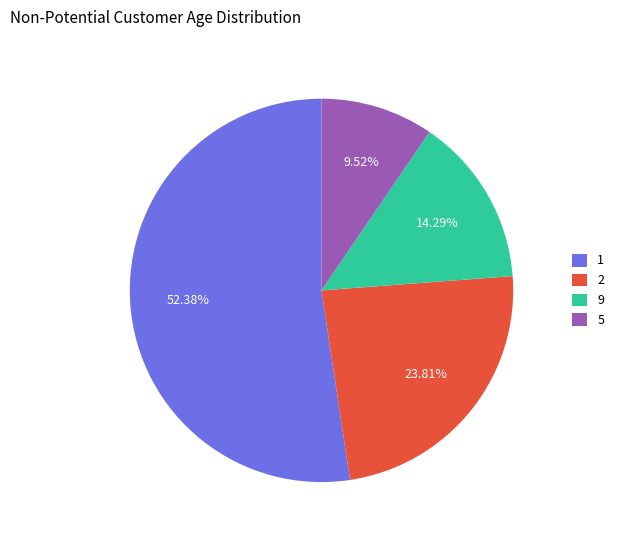

How many slices are in this pie chart?

4